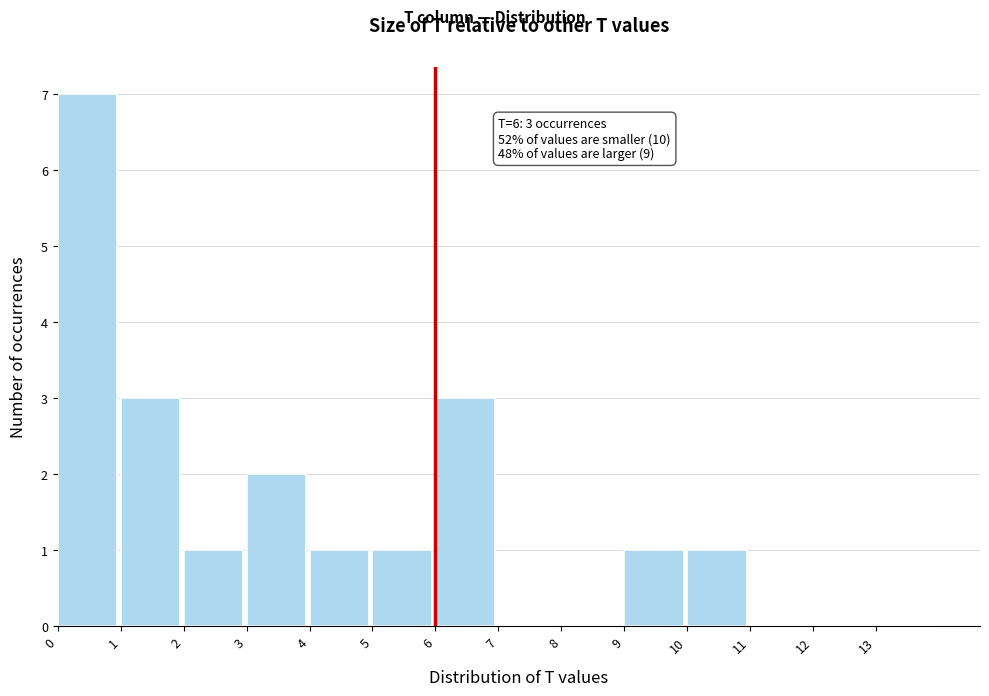

Over which range of the x-axis is the bar tallest?

0 to 1